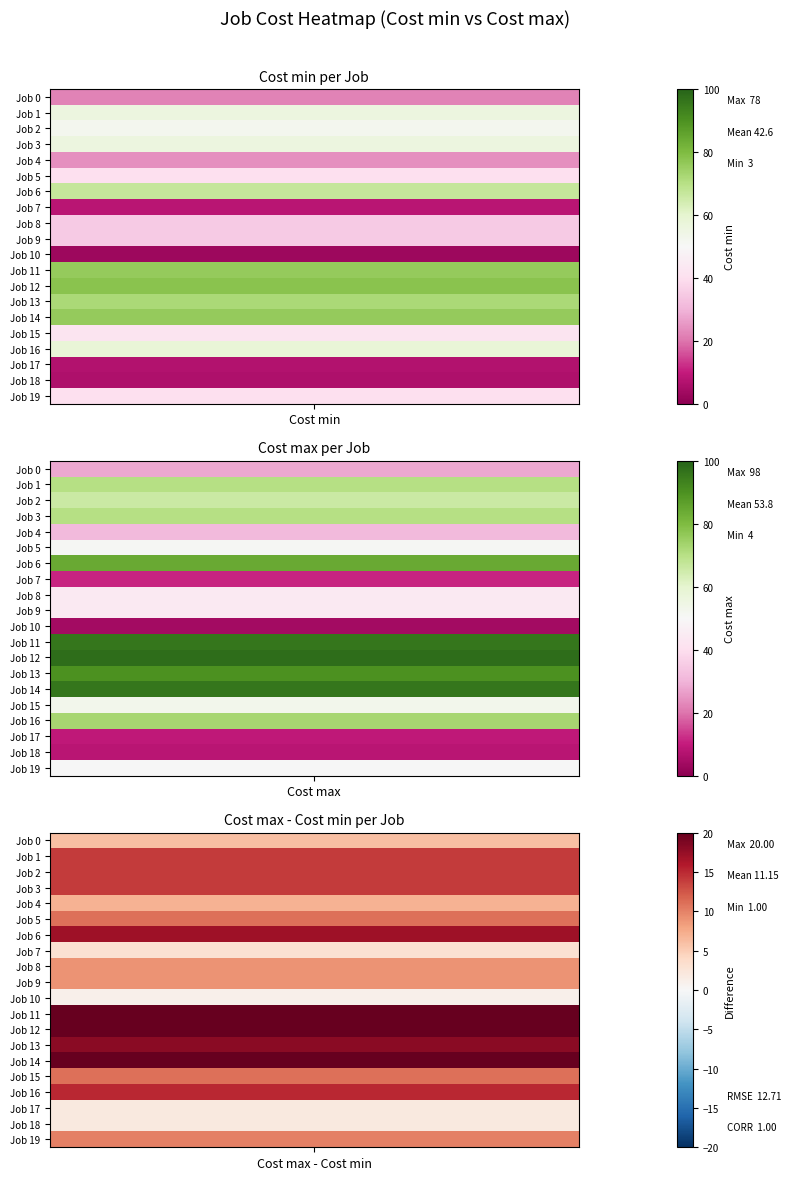

What is the average value of the 0 series?

43